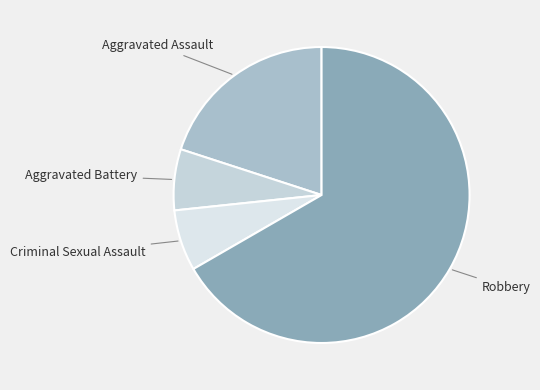

Count the number of slices in the pie.

4